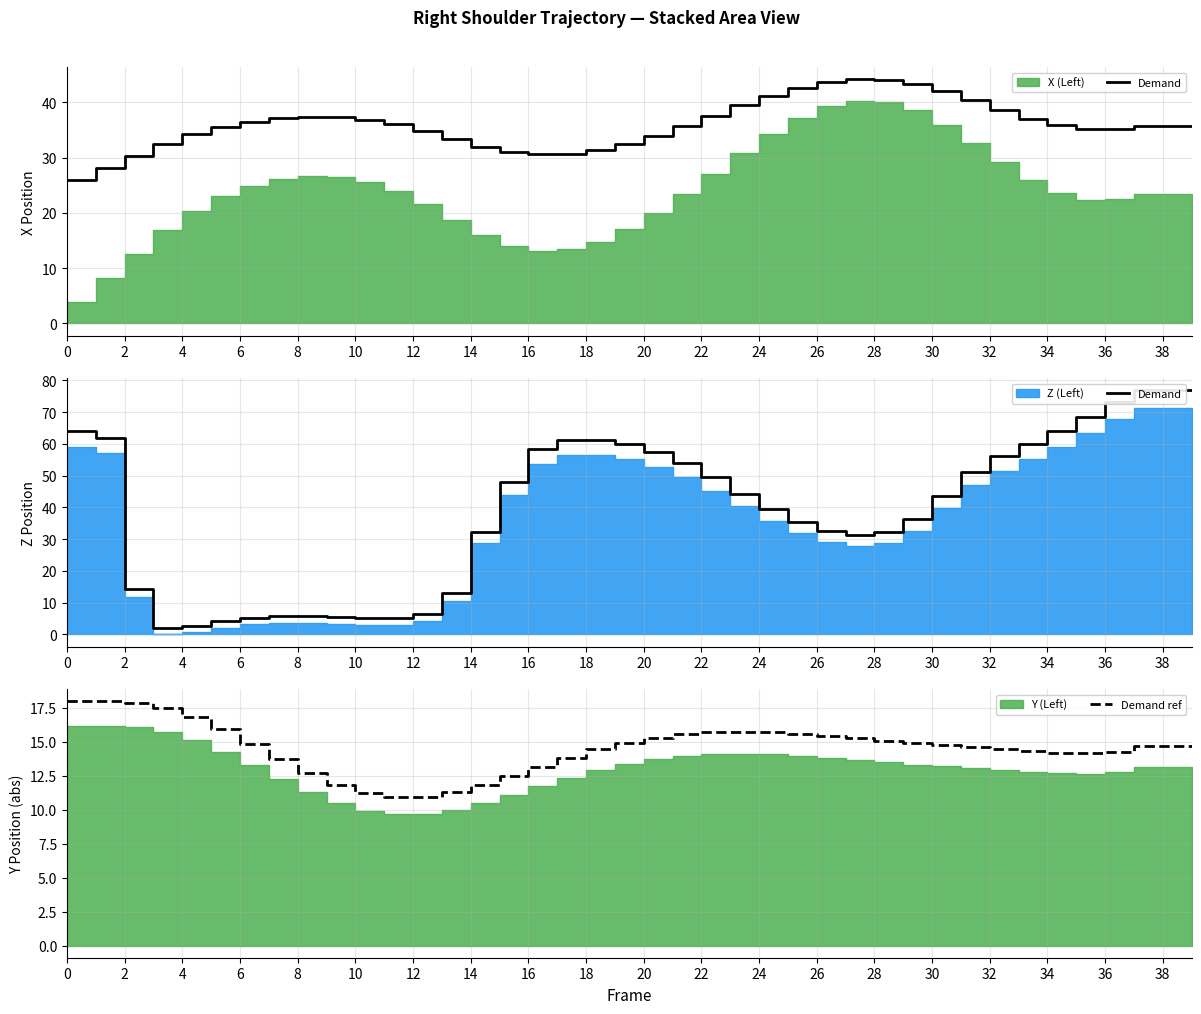

The value of Demand ref at 18 is 9.7. True or false?

False